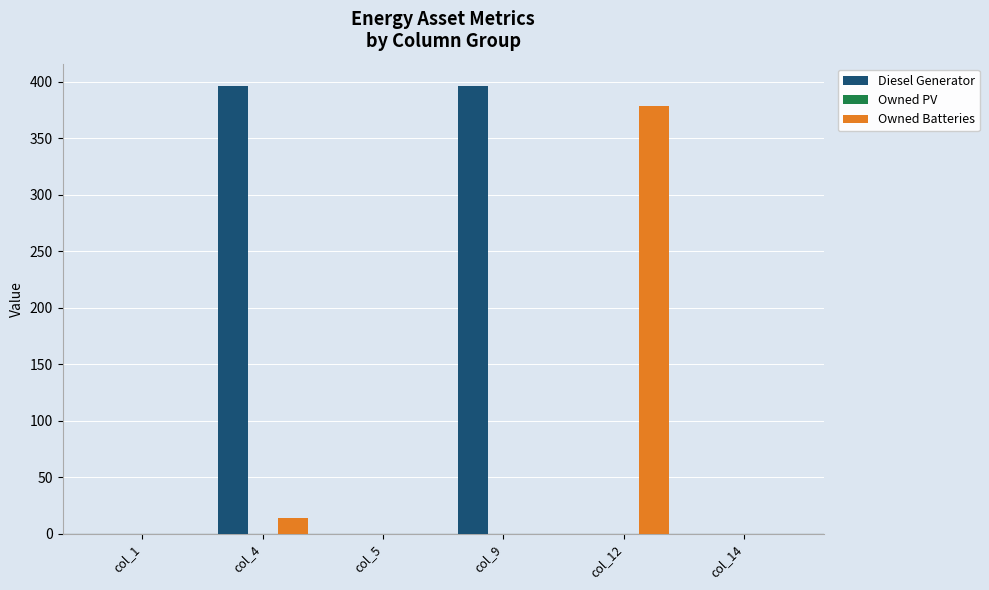

At which label does Owned Batteries reach its peak?

col_12